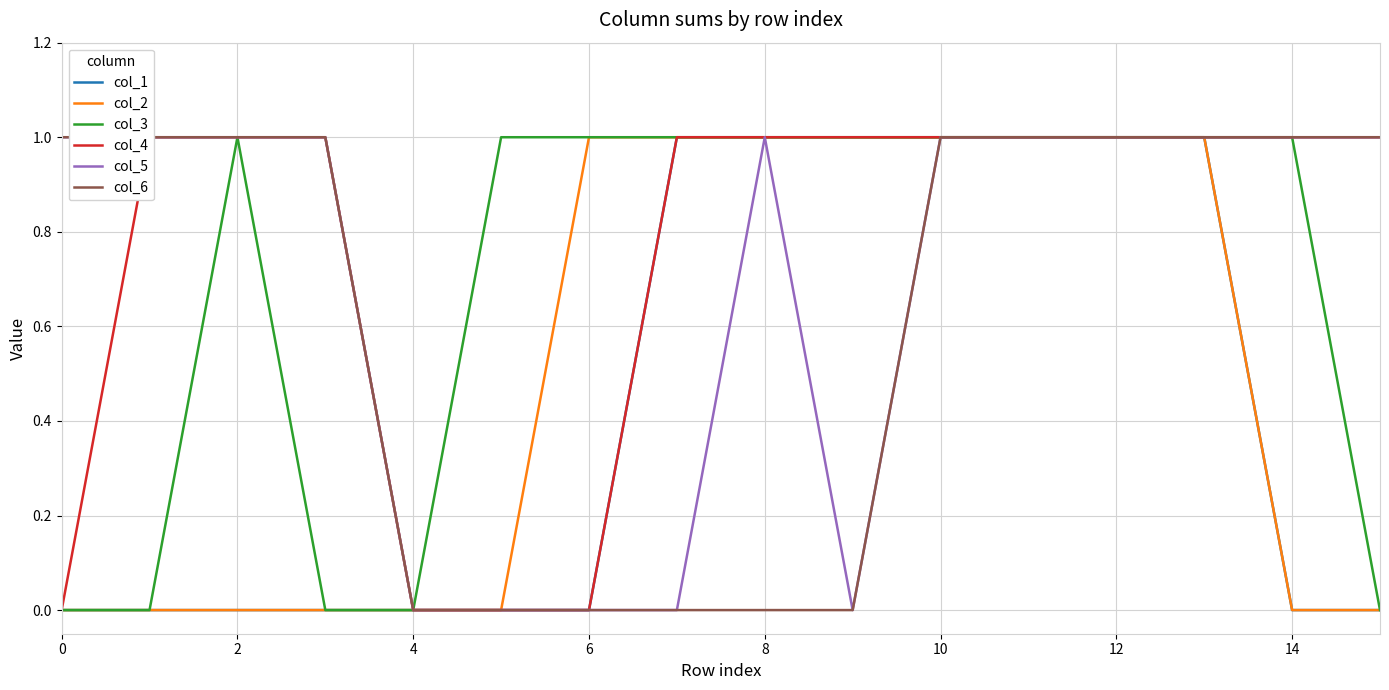

What is the difference between the second highest and minimum values in the col_3 series?

1